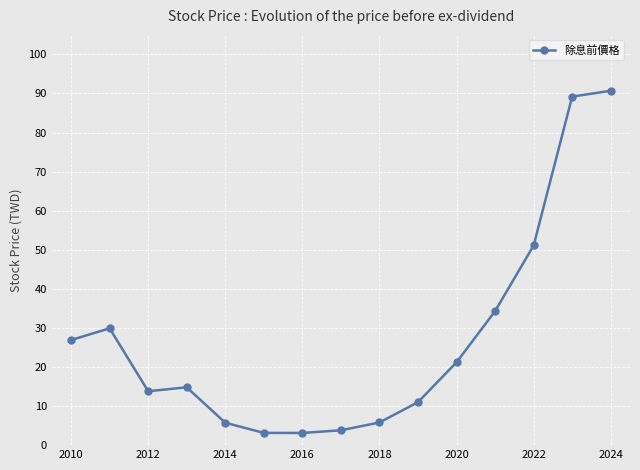

How many lines are shown in the chart?

1